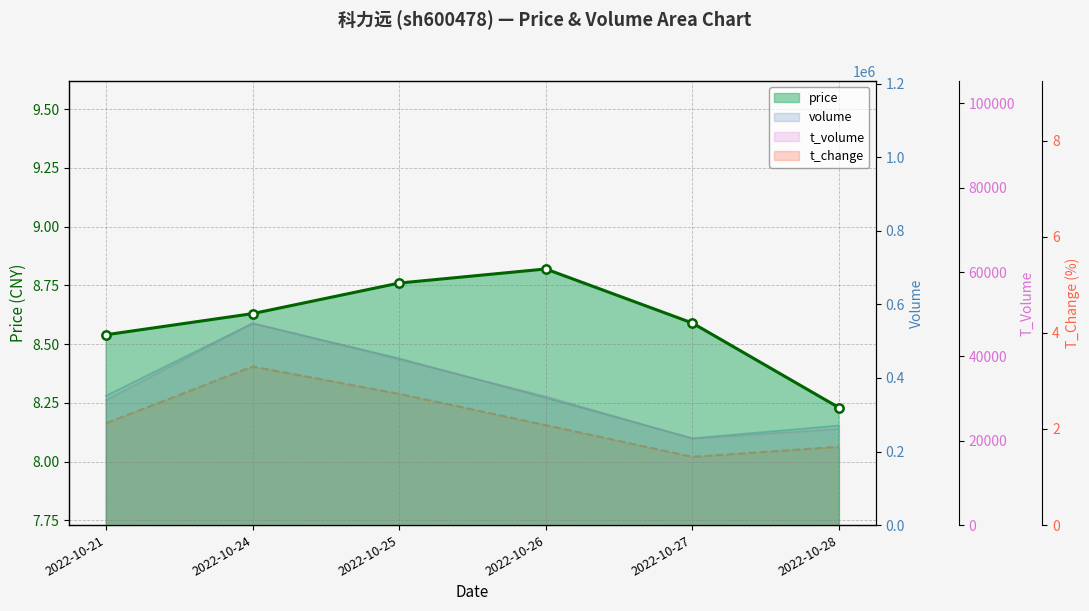

Reading right to left, list all the values displayed in this chart.

price: 2022-10-28=8.2	2022-10-27=8.6	2022-10-26=8.8	2022-10-25=8.8	2022-10-24=8.6	2022-10-21=8.5
volume: 2022-10-28=270892.0	2022-10-27=236191.0	2022-10-26=346223.0	2022-10-25=453242.0	2022-10-24=548741.0	2022-10-21=351775.0
t_volume: 2022-10-28=22792.0	2022-10-27=20517.0	2022-10-26=30519.0	2022-10-25=39268.0	2022-10-24=47862.0	2022-10-21=29627.0
t_change: 2022-10-28=1.6	2022-10-27=1.4	2022-10-26=2.1	2022-10-25=2.7	2022-10-24=3.3	2022-10-21=2.1